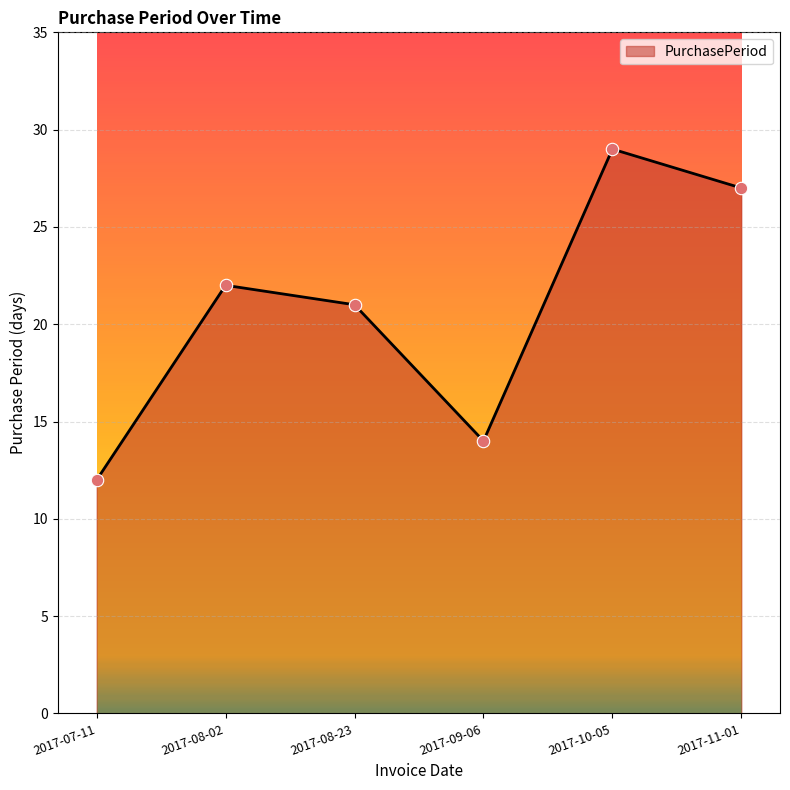

Which has a higher value, 2017-08-23 or 2017-10-05?

2017-10-05